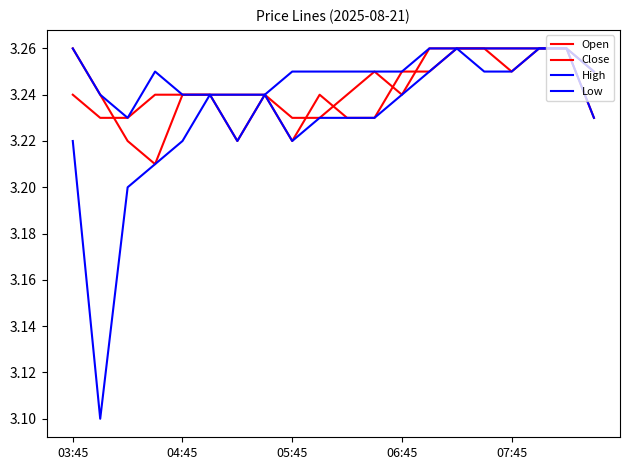

How many lines are shown in the chart?

4